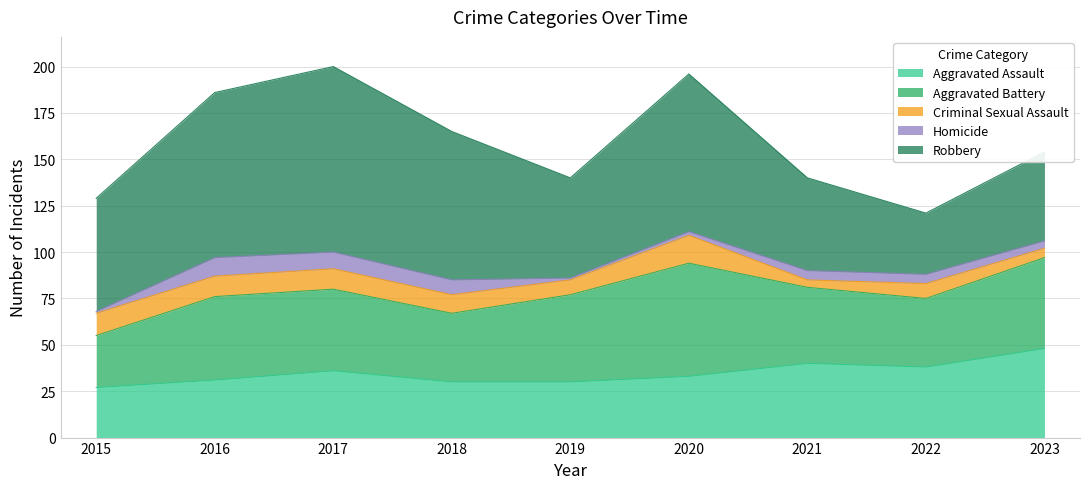

How many interior local valleys does the Robbery series have?

2